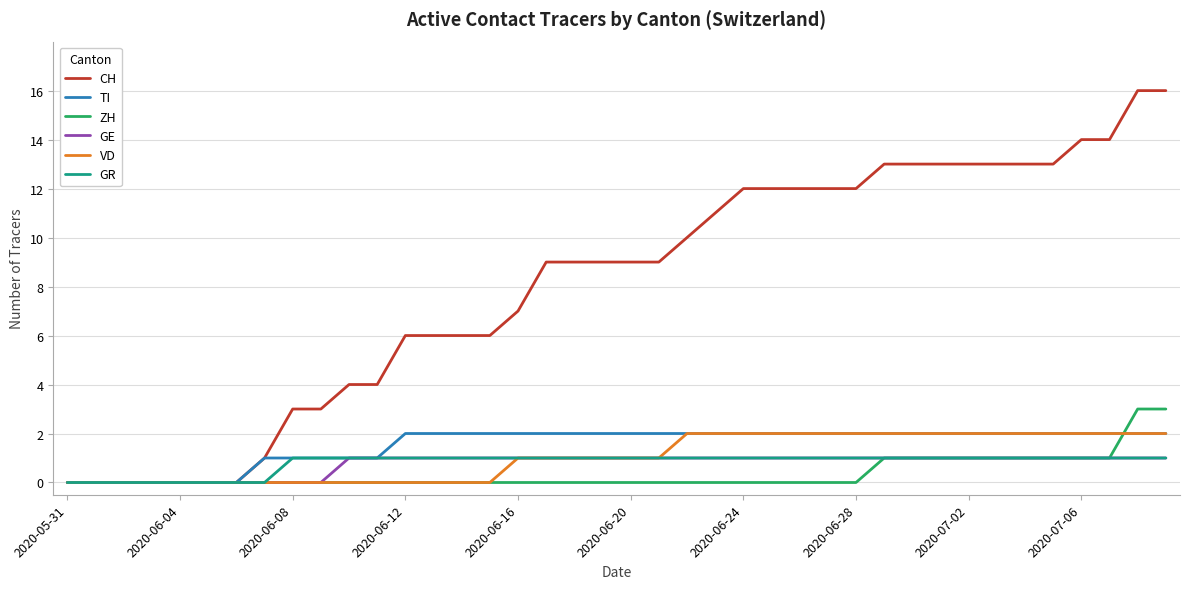

Which series has the largest range (max minus min)?

CH